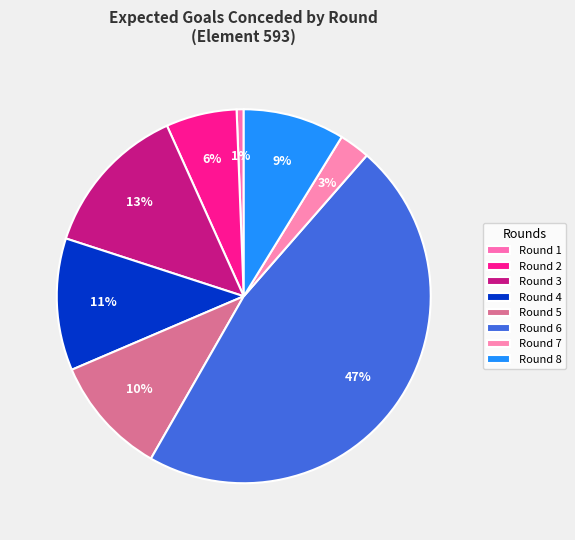

How many segments does this pie chart have?

8